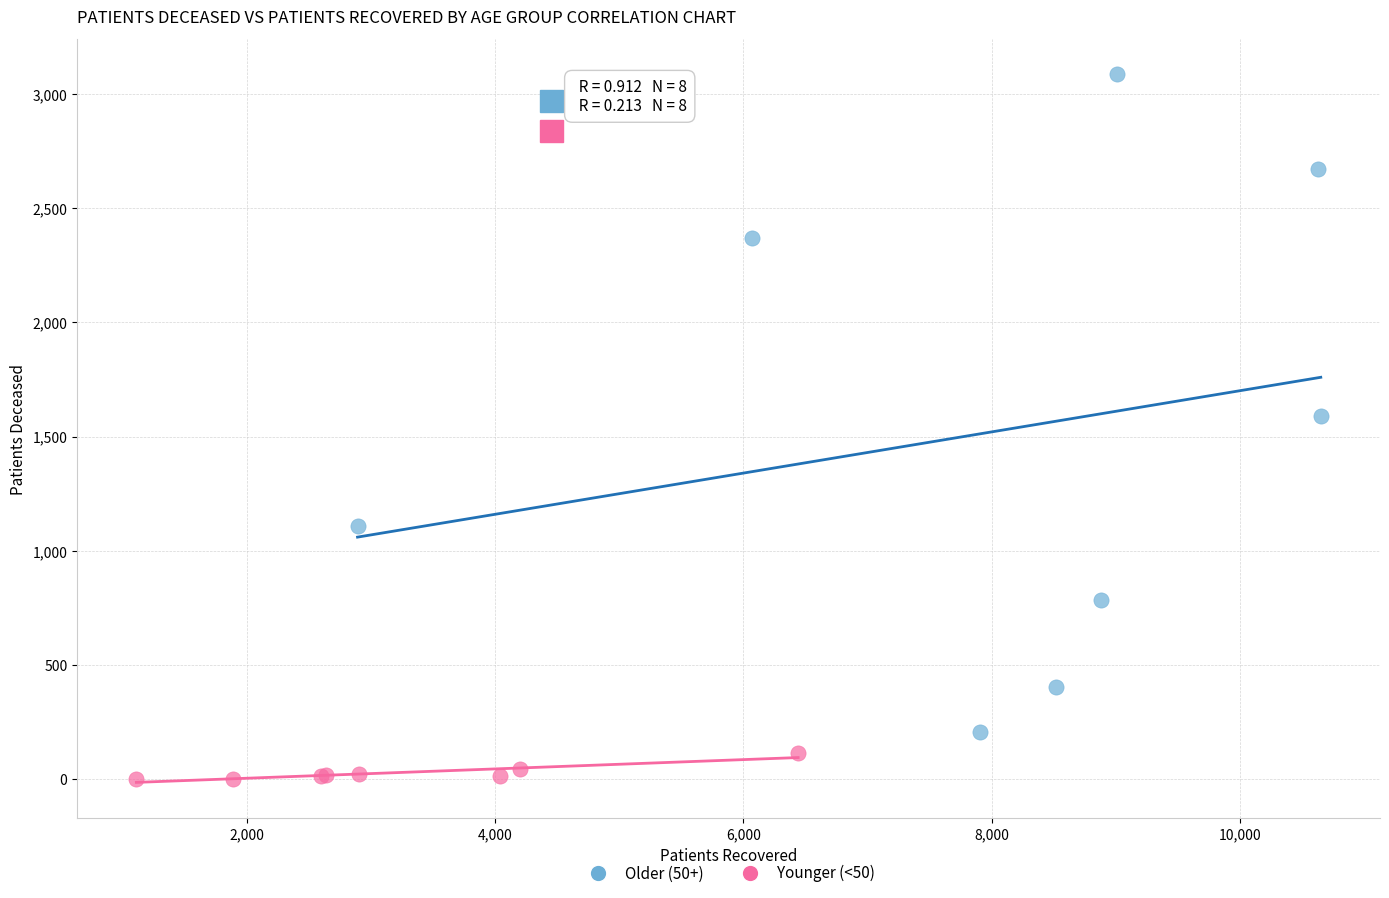

Which series has the largest Y range (max minus min)?

Older (50+)